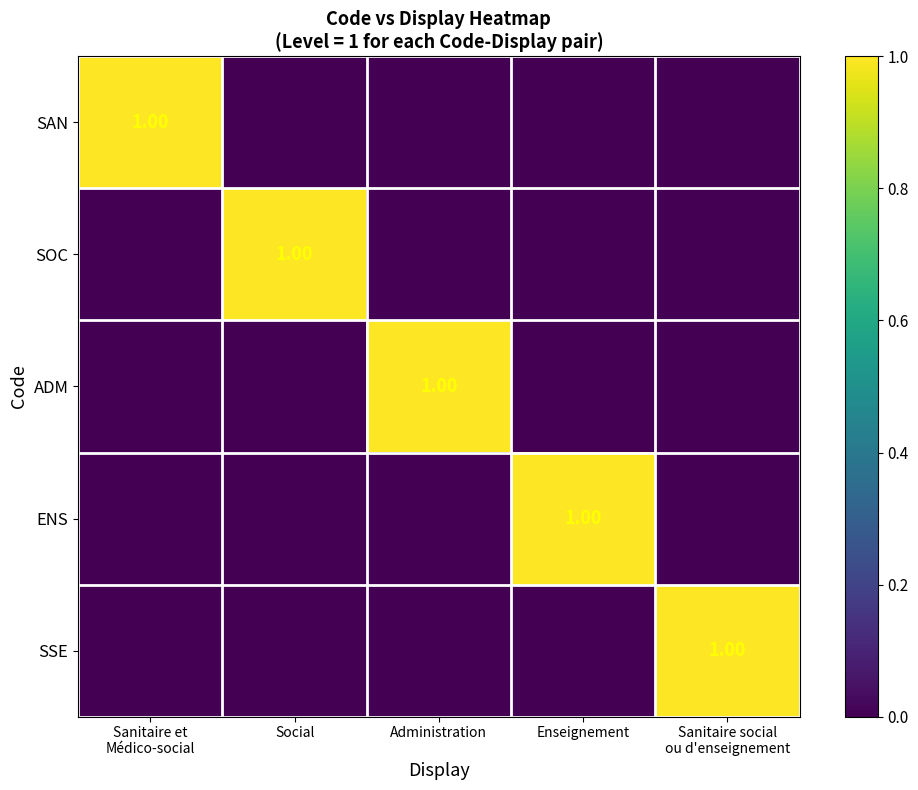

List the labels in order of SAN value, largest first.

Sanitaire et Médico-social, Social, Administration, Enseignement, Sanitaire social ou d'enseignement